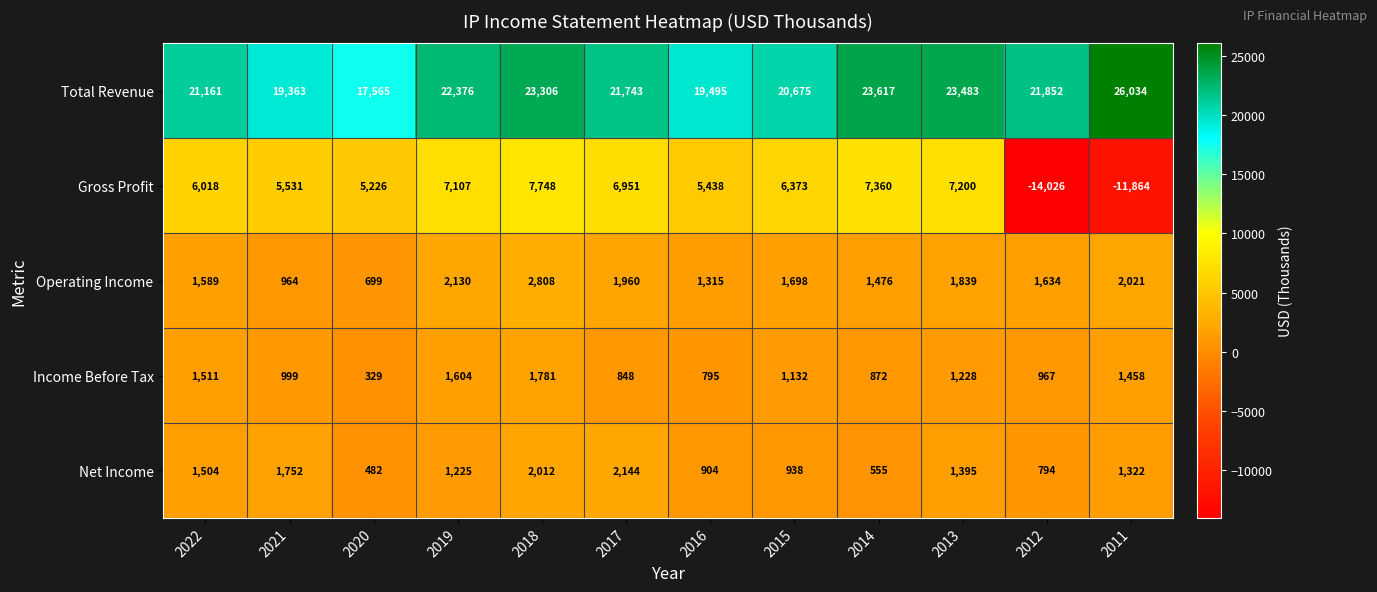

What is the minimum value shown in the chart?

-14026